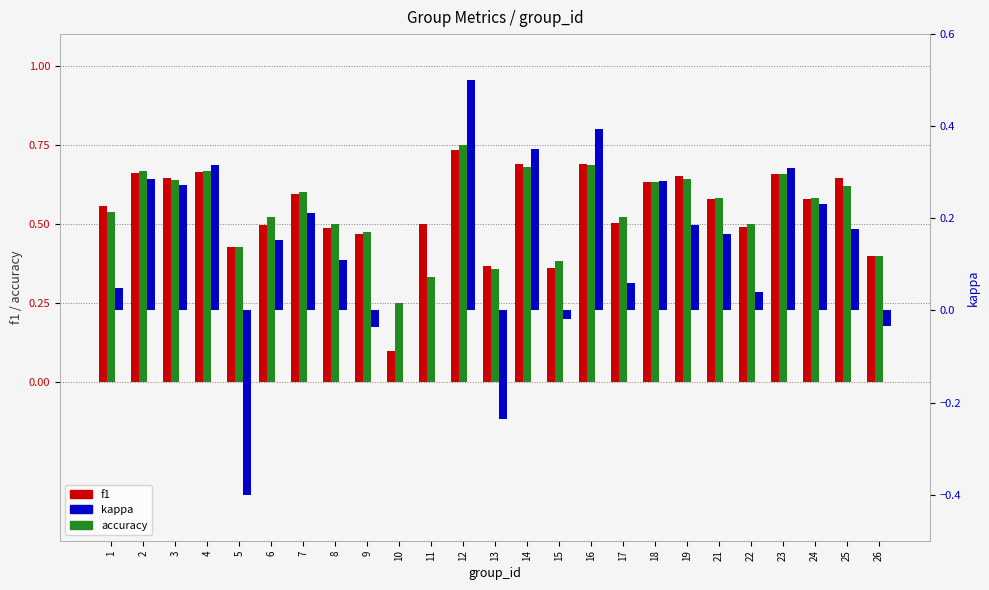

Which series has the widest spread of values?

kappa